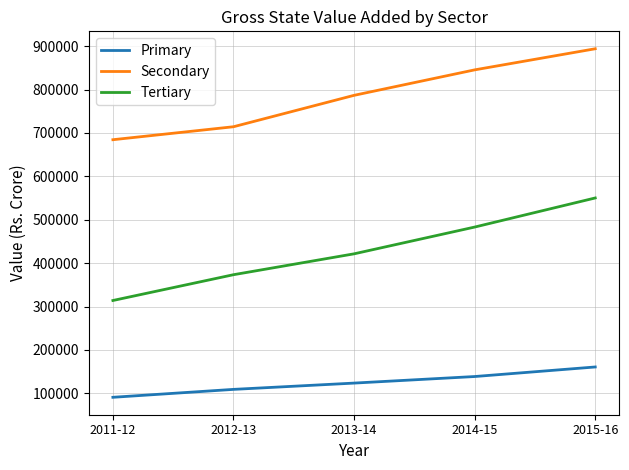

Reading left to right, transcribe all the data shown in this chart.

Primary: 90937	109173	123658	138776	160801
Secondary: 684341	714223	786582	845253	893877
Tertiary: 313932	373345	421451	483103	550151